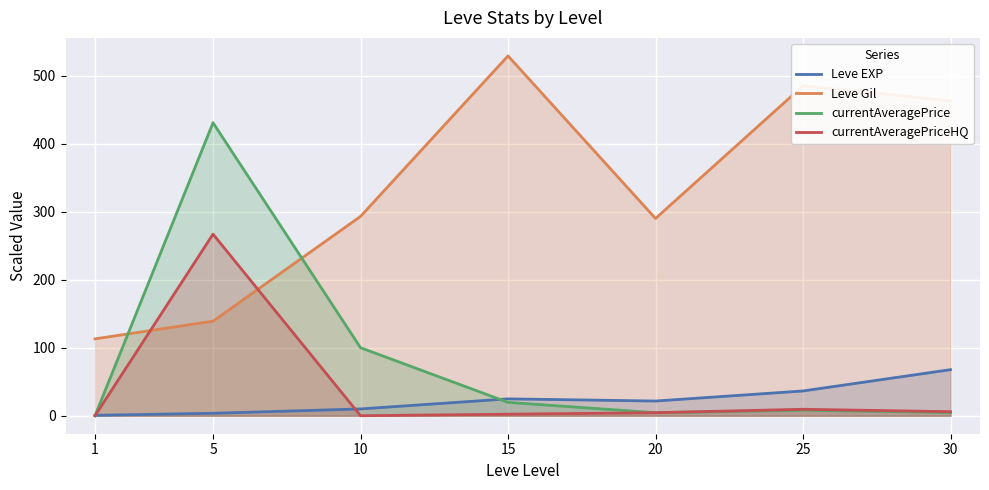

What is the sum of the Leve EXP values at 15 and 1?

25.4